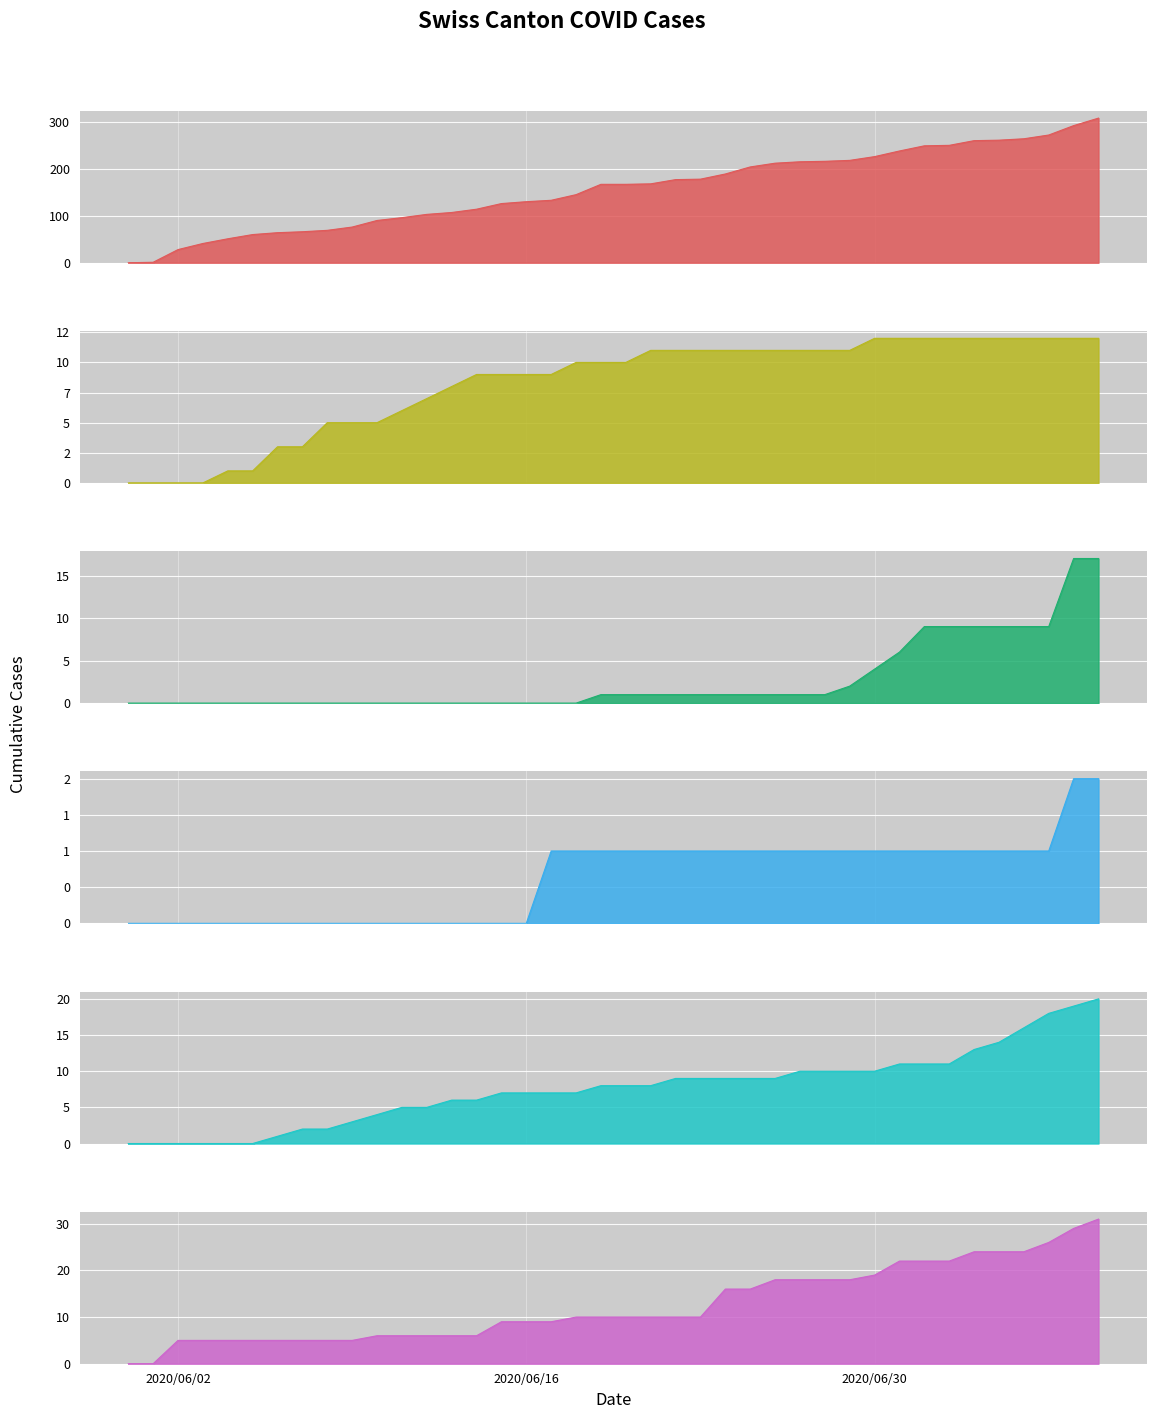

Reading left to right, list all the values displayed in this chart.

CH: 2020-05-31=0	2020-06-01=1	2020-06-02=28	2020-06-03=41	2020-06-04=51	2020-06-05=60	2020-06-06=64	2020-06-07=66	2020-06-08=69	2020-06-09=76	2020-06-10=90	2020-06-11=96	2020-06-12=103	2020-06-13=107	2020-06-14=114	2020-06-15=126	2020-06-16=130	2020-06-17=133	2020-06-18=145	2020-06-19=167	2020-06-20=167	2020-06-21=168	2020-06-22=177	2020-06-23=178	2020-06-24=189	2020-06-25=204	2020-06-26=212	2020-06-27=215	2020-06-28=216	2020-06-29=218	2020-06-30=226	2020-07-01=238	2020-07-02=249	2020-07-03=250	2020-07-04=260	2020-07-05=261	2020-07-06=264	2020-07-07=272	2020-07-08=292	2020-07-09=308
BS: 2020-05-31=0	2020-06-01=0	2020-06-02=0	2020-06-03=0	2020-06-04=1	2020-06-05=1	2020-06-06=3	2020-06-07=3	2020-06-08=5	2020-06-09=5	2020-06-10=5	2020-06-11=6	2020-06-12=7	2020-06-13=8	2020-06-14=9	2020-06-15=9	2020-06-16=9	2020-06-17=9	2020-06-18=10	2020-06-19=10	2020-06-20=10	2020-06-21=11	2020-06-22=11	2020-06-23=11	2020-06-24=11	2020-06-25=11	2020-06-26=11	2020-06-27=11	2020-06-28=11	2020-06-29=11	2020-06-30=12	2020-07-01=12	2020-07-02=12	2020-07-03=12	2020-07-04=12	2020-07-05=12	2020-07-06=12	2020-07-07=12	2020-07-08=12	2020-07-09=12
SZ: 2020-05-31=0	2020-06-01=0	2020-06-02=0	2020-06-03=0	2020-06-04=0	2020-06-05=0	2020-06-06=0	2020-06-07=0	2020-06-08=0	2020-06-09=0	2020-06-10=0	2020-06-11=0	2020-06-12=0	2020-06-13=0	2020-06-14=0	2020-06-15=0	2020-06-16=0	2020-06-17=0	2020-06-18=0	2020-06-19=1	2020-06-20=1	2020-06-21=1	2020-06-22=1	2020-06-23=1	2020-06-24=1	2020-06-25=1	2020-06-26=1	2020-06-27=1	2020-06-28=1	2020-06-29=2	2020-06-30=4	2020-07-01=6	2020-07-02=9	2020-07-03=9	2020-07-04=9	2020-07-05=9	2020-07-06=9	2020-07-07=9	2020-07-08=17	2020-07-09=17
TG: 2020-05-31=0	2020-06-01=0	2020-06-02=0	2020-06-03=0	2020-06-04=0	2020-06-05=0	2020-06-06=0	2020-06-07=0	2020-06-08=0	2020-06-09=0	2020-06-10=0	2020-06-11=0	2020-06-12=0	2020-06-13=0	2020-06-14=0	2020-06-15=0	2020-06-16=0	2020-06-17=1	2020-06-18=1	2020-06-19=1	2020-06-20=1	2020-06-21=1	2020-06-22=1	2020-06-23=1	2020-06-24=1	2020-06-25=1	2020-06-26=1	2020-06-27=1	2020-06-28=1	2020-06-29=1	2020-06-30=1	2020-07-01=1	2020-07-02=1	2020-07-03=1	2020-07-04=1	2020-07-05=1	2020-07-06=1	2020-07-07=1	2020-07-08=2	2020-07-09=2
BL: 2020-05-31=0	2020-06-01=0	2020-06-02=0	2020-06-03=0	2020-06-04=0	2020-06-05=0	2020-06-06=1	2020-06-07=2	2020-06-08=2	2020-06-09=3	2020-06-10=4	2020-06-11=5	2020-06-12=5	2020-06-13=6	2020-06-14=6	2020-06-15=7	2020-06-16=7	2020-06-17=7	2020-06-18=7	2020-06-19=8	2020-06-20=8	2020-06-21=8	2020-06-22=9	2020-06-23=9	2020-06-24=9	2020-06-25=9	2020-06-26=9	2020-06-27=10	2020-06-28=10	2020-06-29=10	2020-06-30=10	2020-07-01=11	2020-07-02=11	2020-07-03=11	2020-07-04=13	2020-07-05=14	2020-07-06=16	2020-07-07=18	2020-07-08=19	2020-07-09=20
ZG: 2020-05-31=0	2020-06-01=0	2020-06-02=5	2020-06-03=5	2020-06-04=5	2020-06-05=5	2020-06-06=5	2020-06-07=5	2020-06-08=5	2020-06-09=5	2020-06-10=6	2020-06-11=6	2020-06-12=6	2020-06-13=6	2020-06-14=6	2020-06-15=9	2020-06-16=9	2020-06-17=9	2020-06-18=10	2020-06-19=10	2020-06-20=10	2020-06-21=10	2020-06-22=10	2020-06-23=10	2020-06-24=16	2020-06-25=16	2020-06-26=18	2020-06-27=18	2020-06-28=18	2020-06-29=18	2020-06-30=19	2020-07-01=22	2020-07-02=22	2020-07-03=22	2020-07-04=24	2020-07-05=24	2020-07-06=24	2020-07-07=26	2020-07-08=29	2020-07-09=31